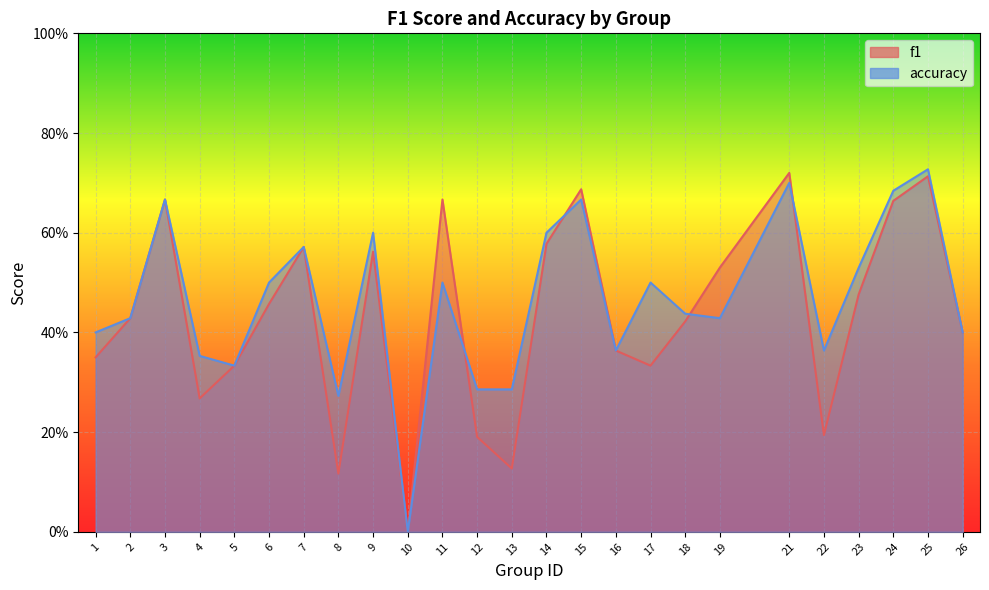

What is the value of the f1 point at the 20th from the left?

0.7